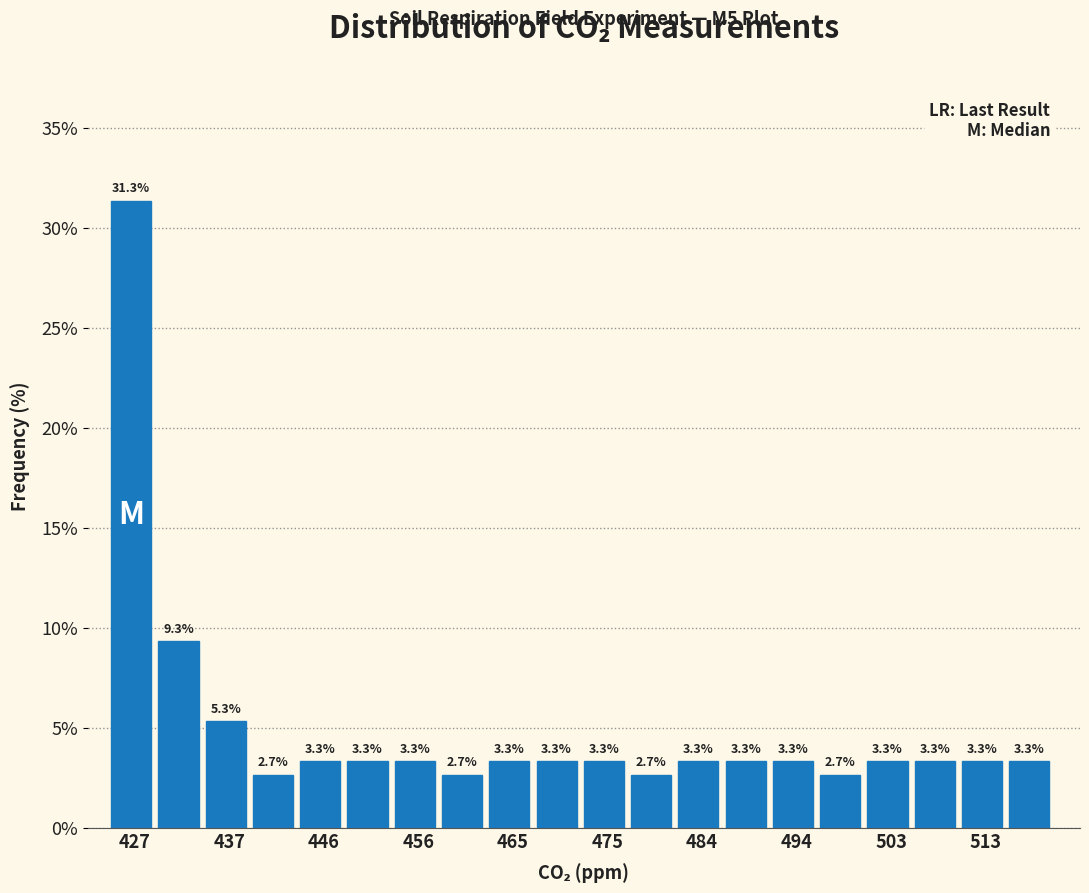

What is the height of the bar covering 482 to 487 on the x-axis? The bar edges are not printed on the chart, so give them approximately, as read against the axis.

3.3